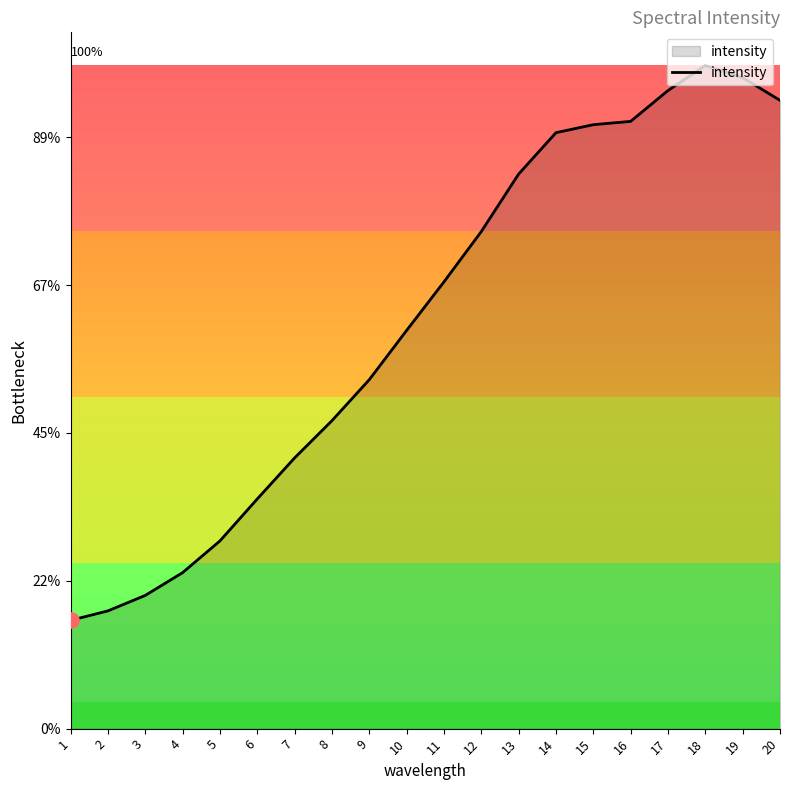

Between 7 and 4, which is larger?

7